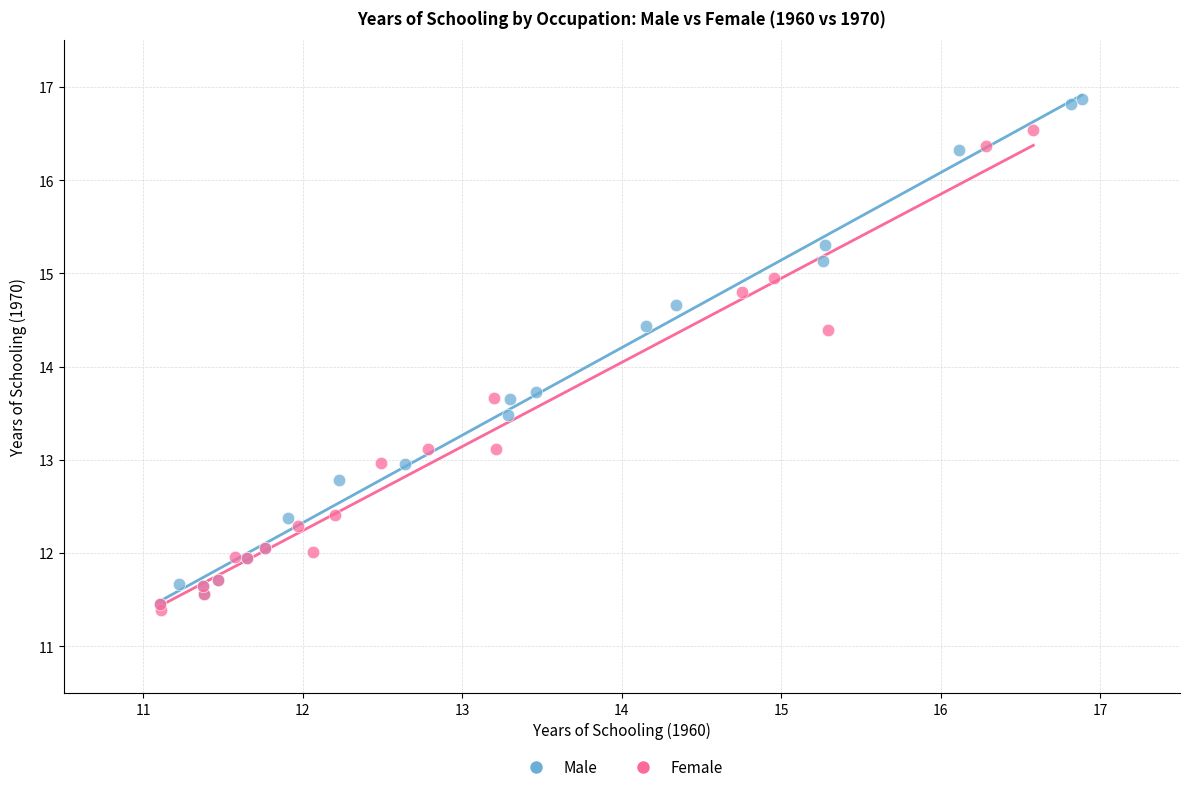

What are all the series names shown in the legend?

Male, Female